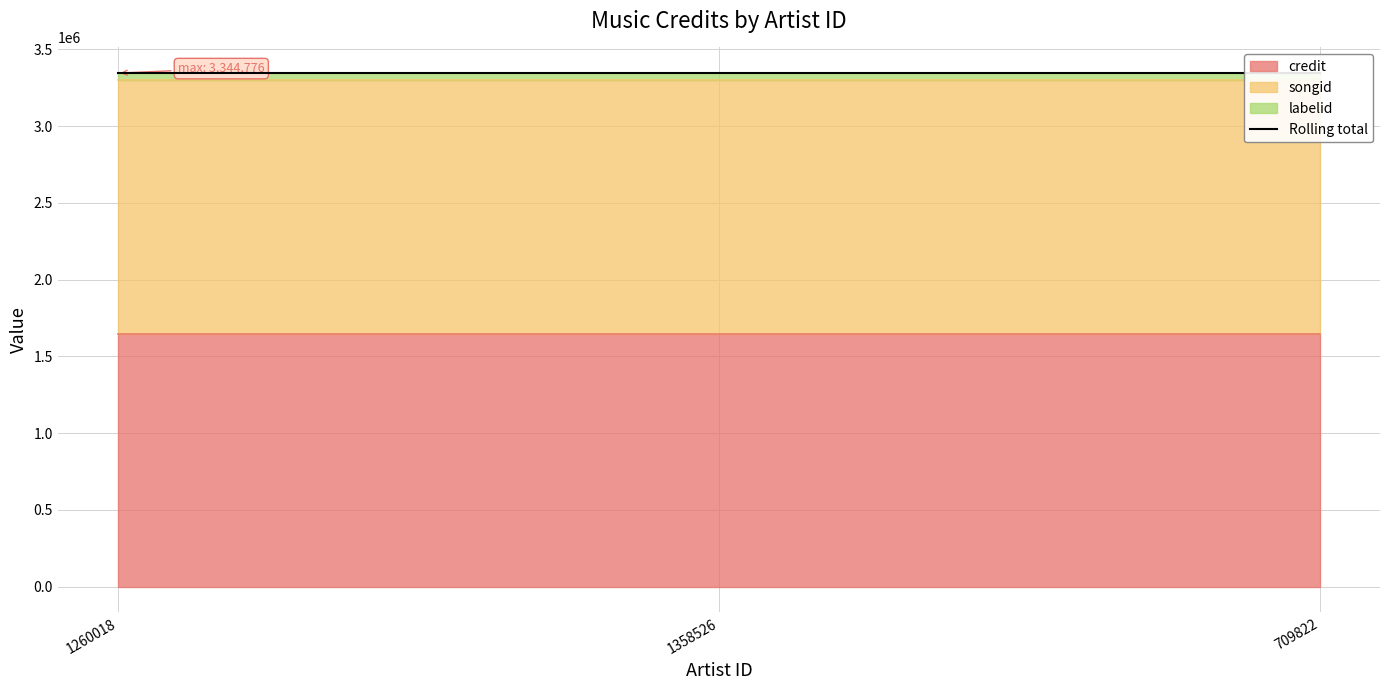

Reading left to right, list all the values displayed in this chart.

credit: 1647263	1647263	1647263
songid: 1651382	1651382	1651382
labelid: 46131	46131	46131